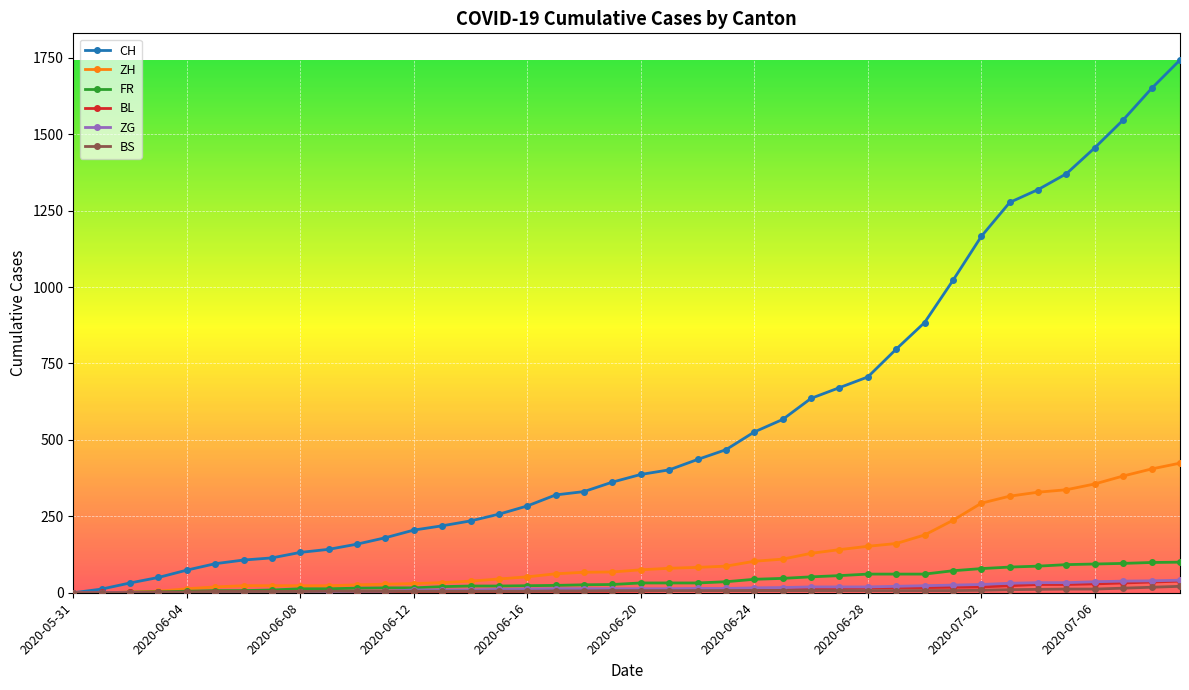

Which series has the widest spread of values?

CH